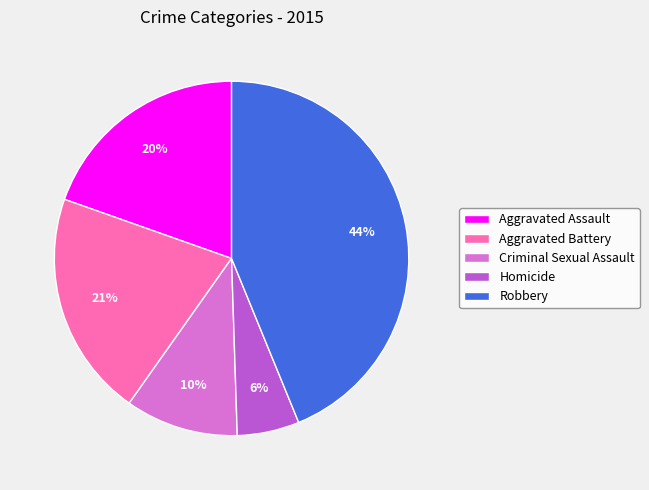

Is it true that Homicide is 1% of the pie?

False